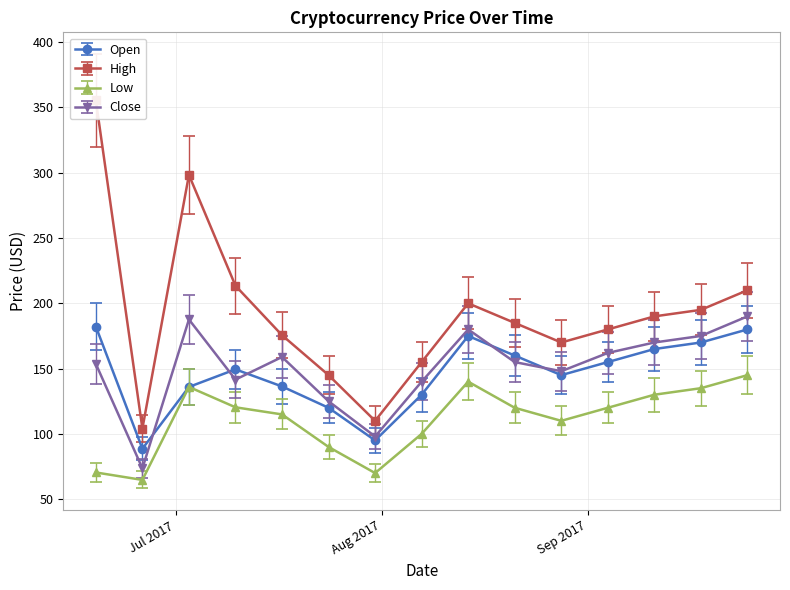

At which category is the sum across all series the highest?

2017-06-19